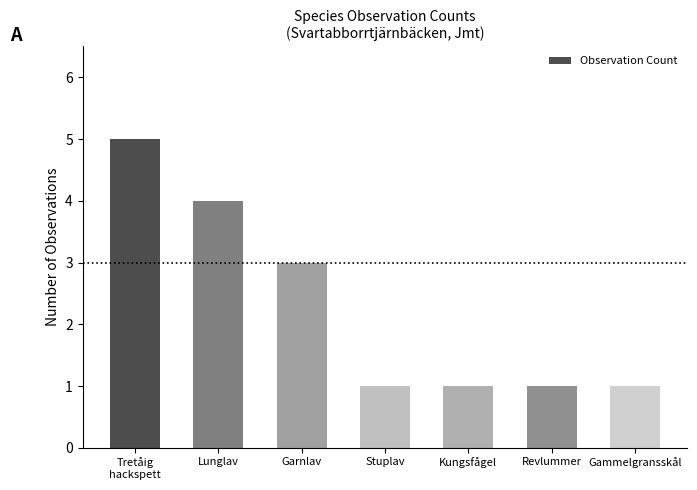

What is the value of the 7th bar from the left?

1